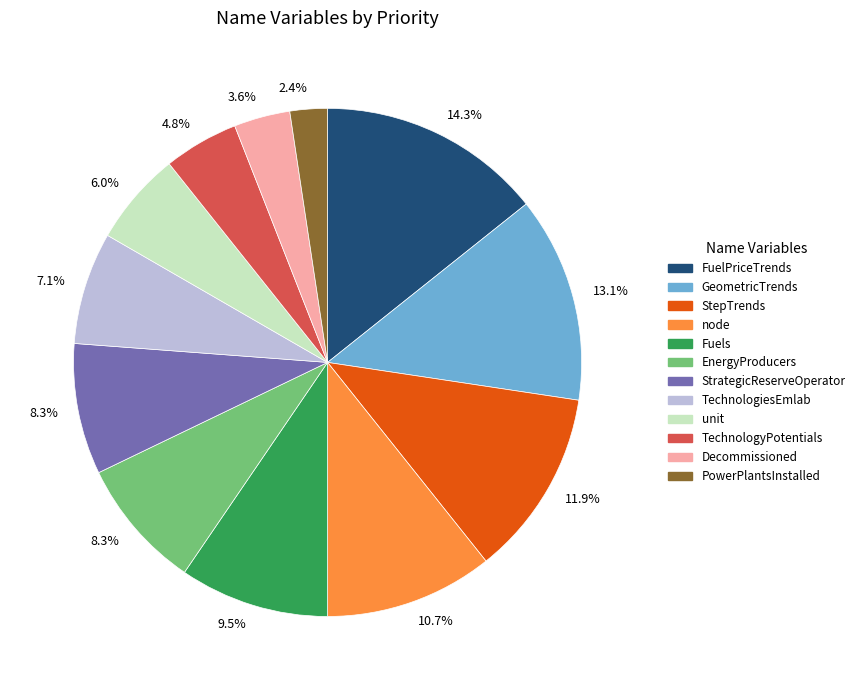

How many segments does this pie chart have?

12